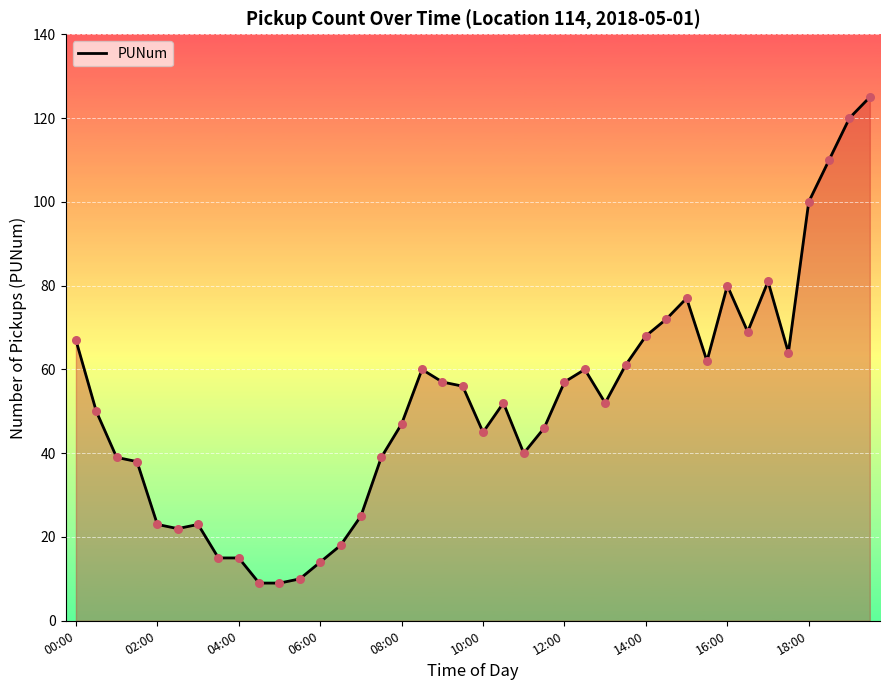

What is the difference between the maximum and minimum values?

116